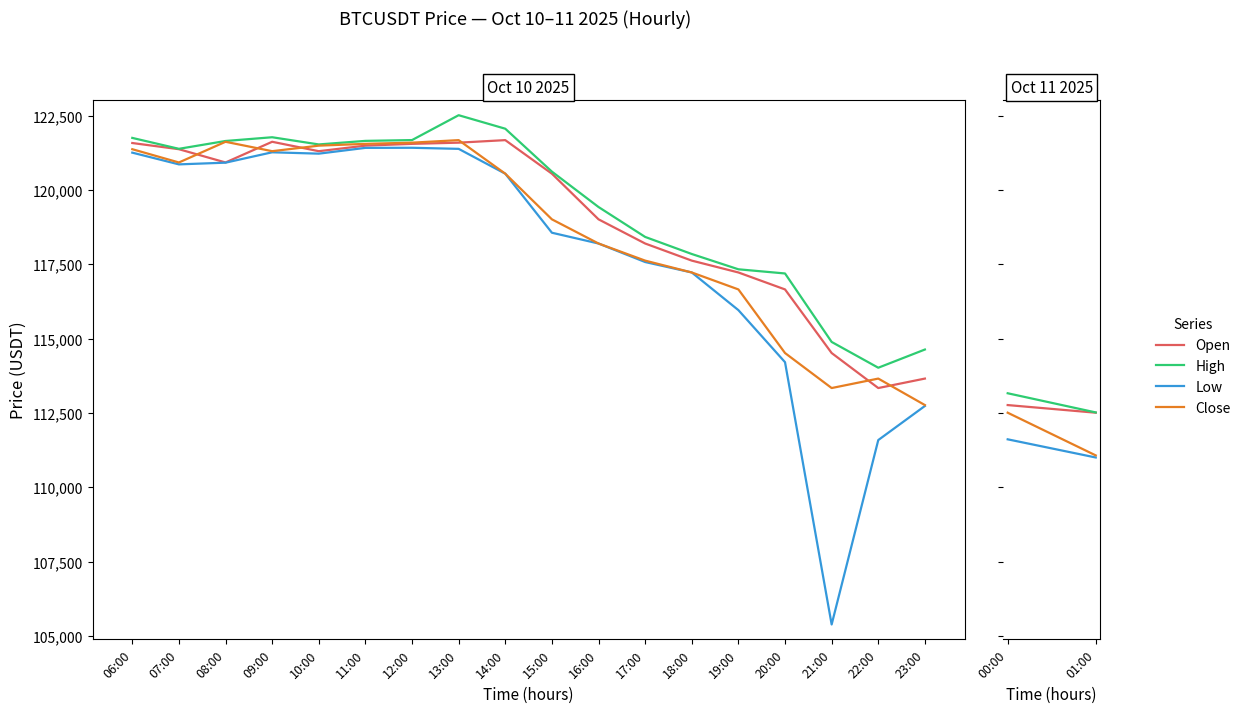

Which label corresponds to the largest value in the chart?

13:00